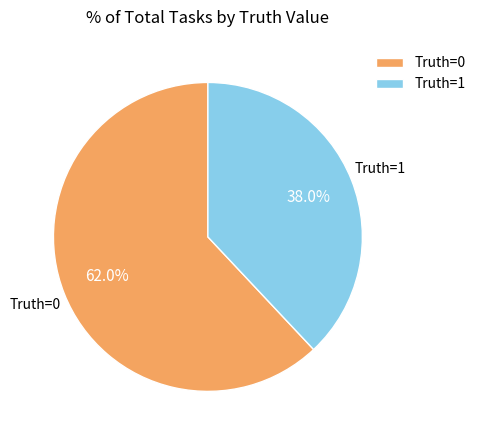

Between Truth=1 and Truth=0, which is larger?

Truth=0